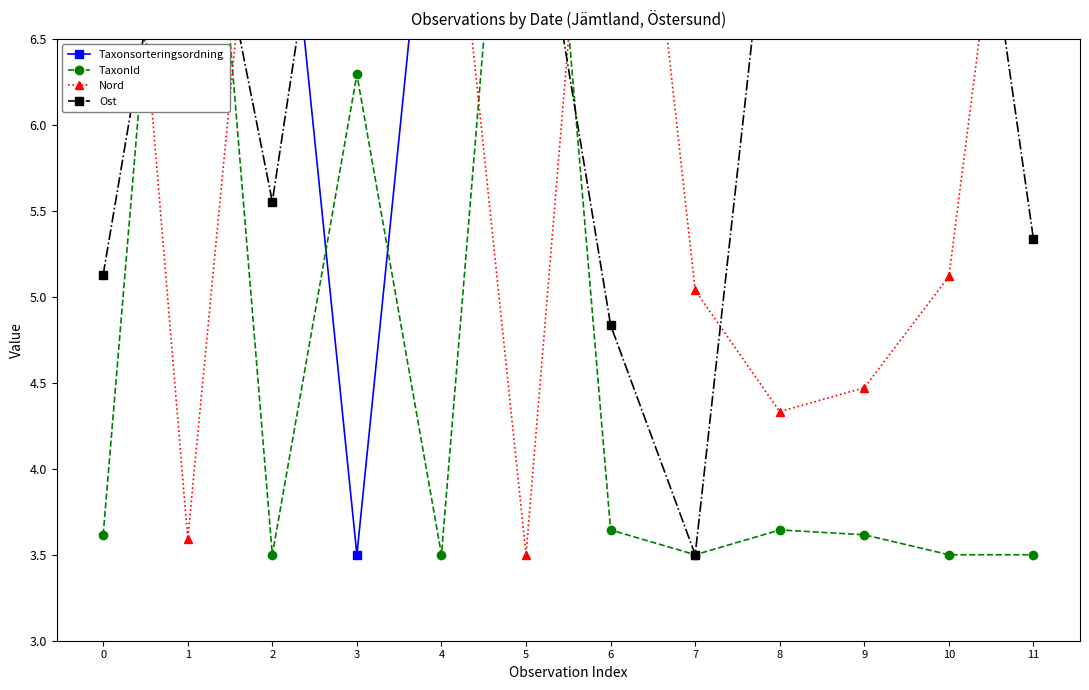

What is the sum of the Ost values at 4 and 3?

16.6